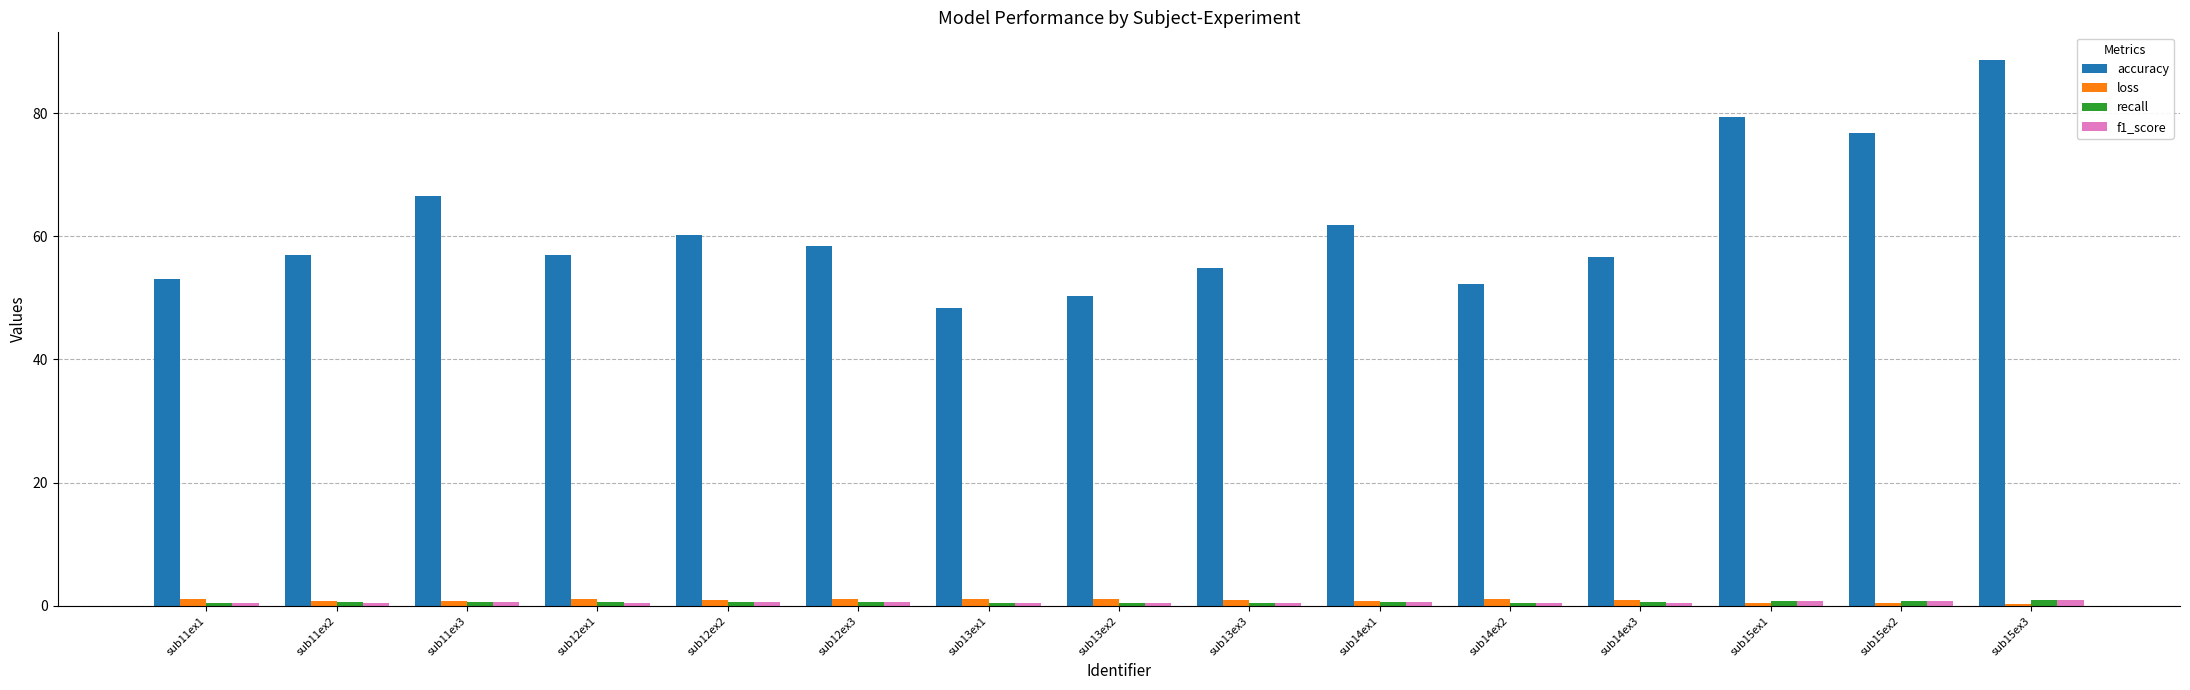

Which label corresponds to the largest value in the chart?

sub15ex3